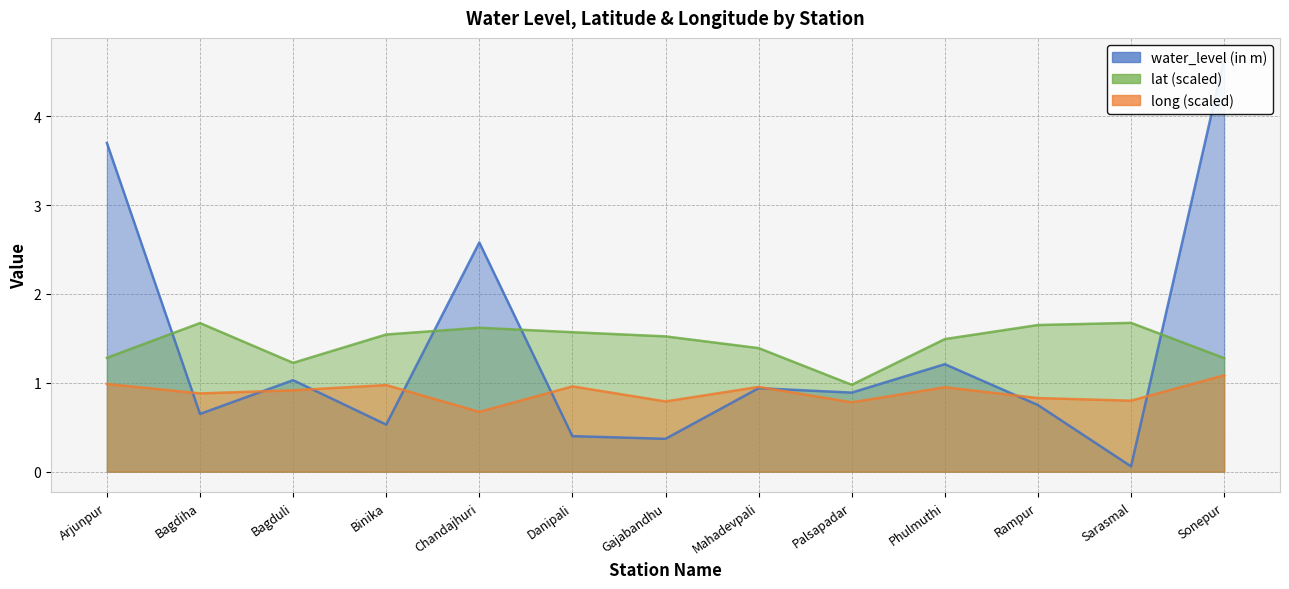

What is the difference between the maximum and minimum values in the lat series?

0.7